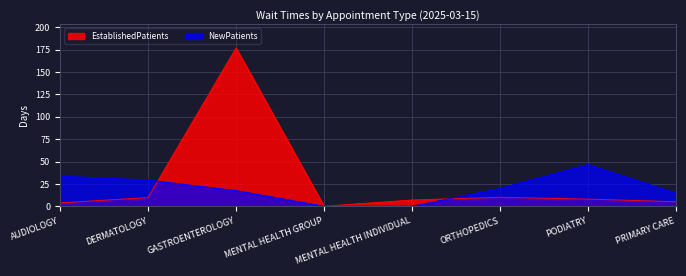

Is the value of NewPatients at PODIATRY greater than the value of EstablishedPatients at GASTROENTEROLOGY?

No